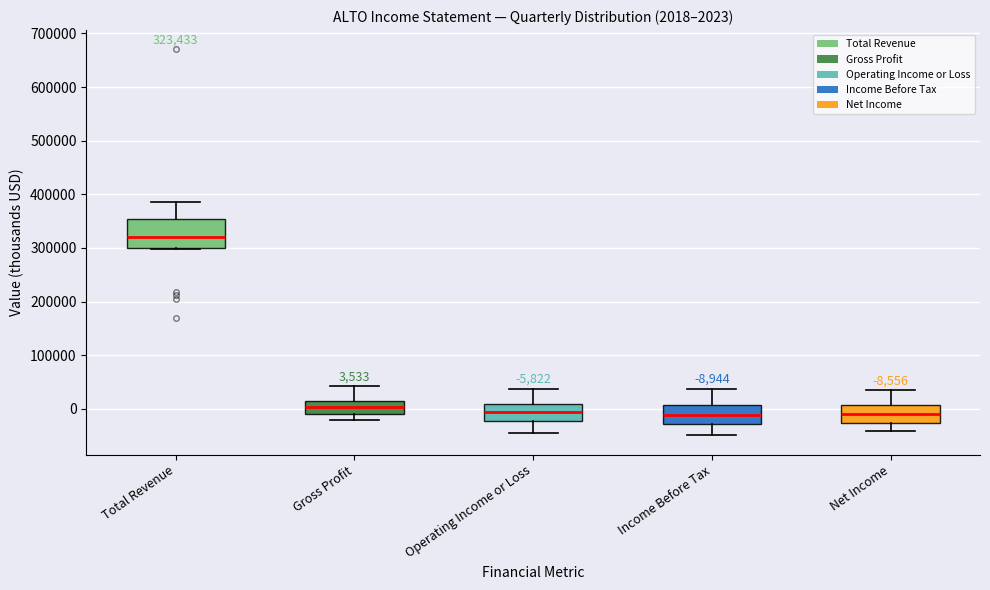

Which box's median line is the highest?

Total Revenue